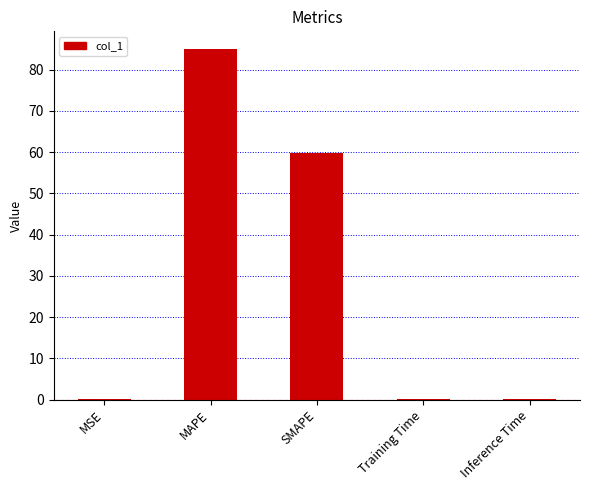

At which label is the value closest to 42?

SMAPE